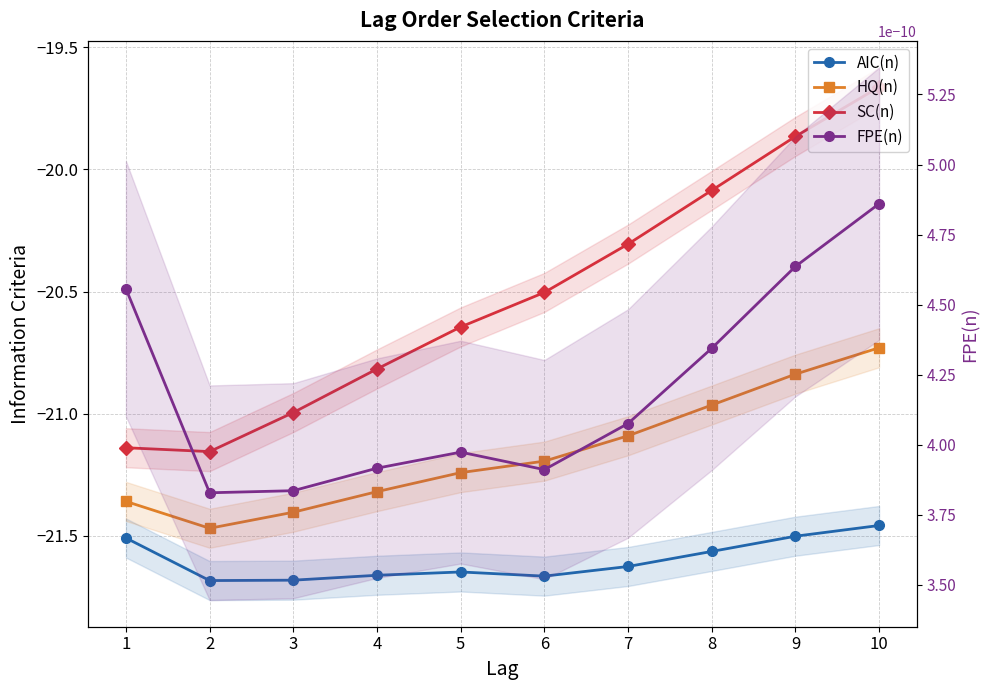

At which category does AIC(n) reach its first local peak?

5